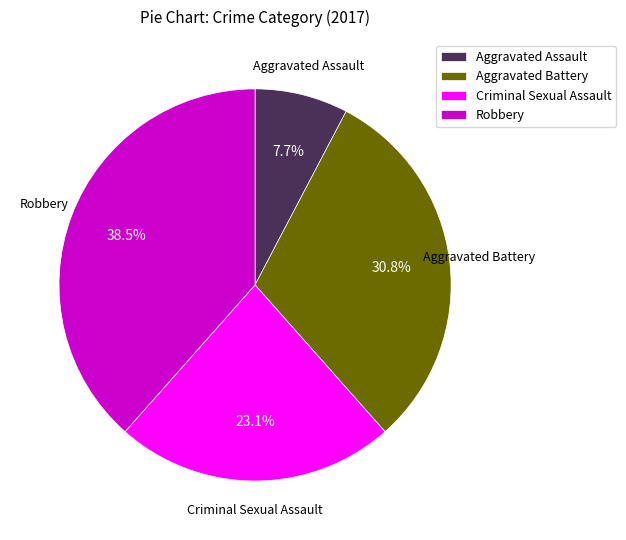

To the nearest percent, what is the difference between the Criminal Sexual Assault and Robbery slice percentages?

15%